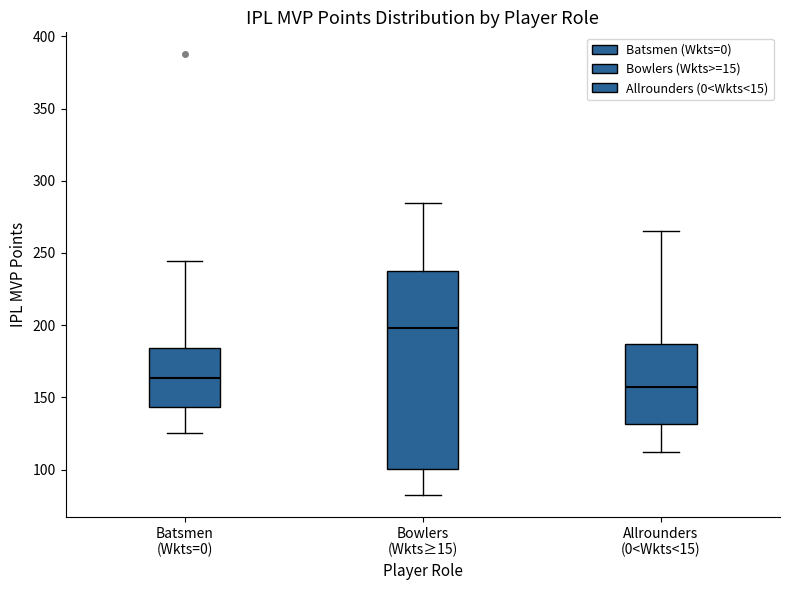

Reading left to right, read every box against the y-axis: the position of its median line, the range the box covers, and the ends of its whiskers. The values are not printed on the chart, so give them approximately, as read against the axis.

Batsmen (Wkts=0): median 165, box 145 to 185, whiskers 125 to 245
Bowlers (Wkts≥15): median 200, box 100 to 235, whiskers 85 to 285
Allrounders (0<Wkts<15): median 160, box 130 to 185, whiskers 110 to 265